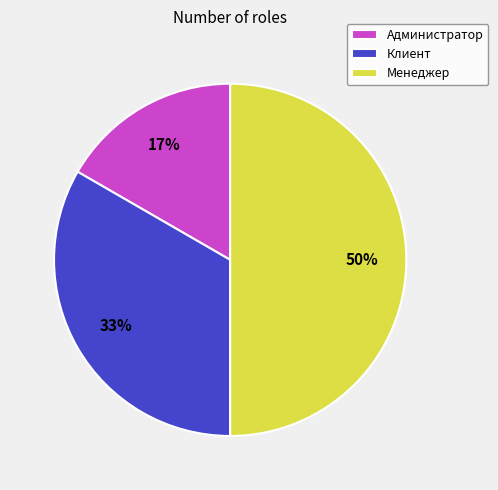

How many slices are in this pie chart?

3